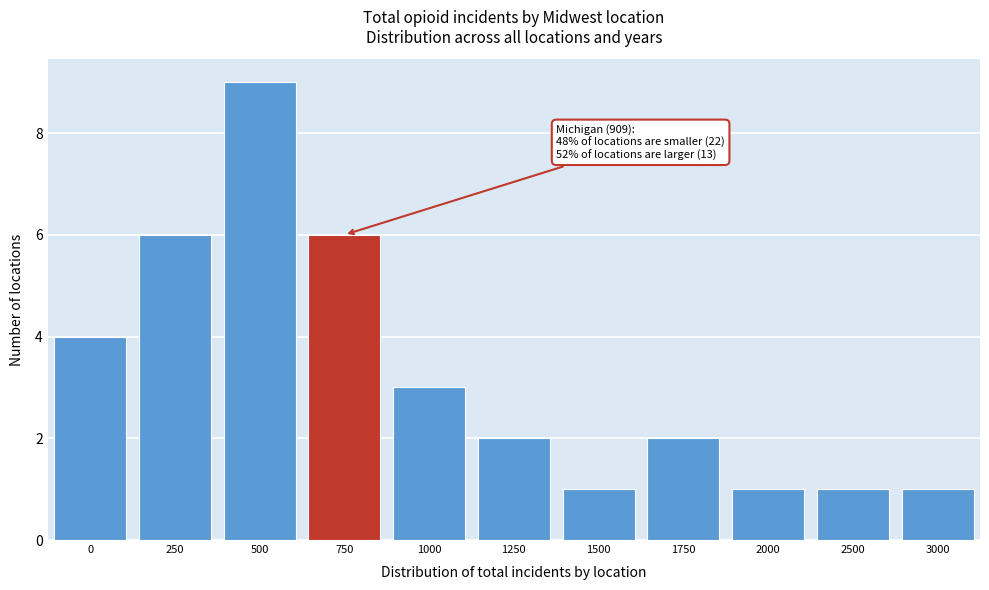

Reading right to left, extract all data points from this chart.

3000=1	2500=1	2000=1	1750=2	1500=1	1250=2	1000=3	750=6	500=9	250=6	0=4